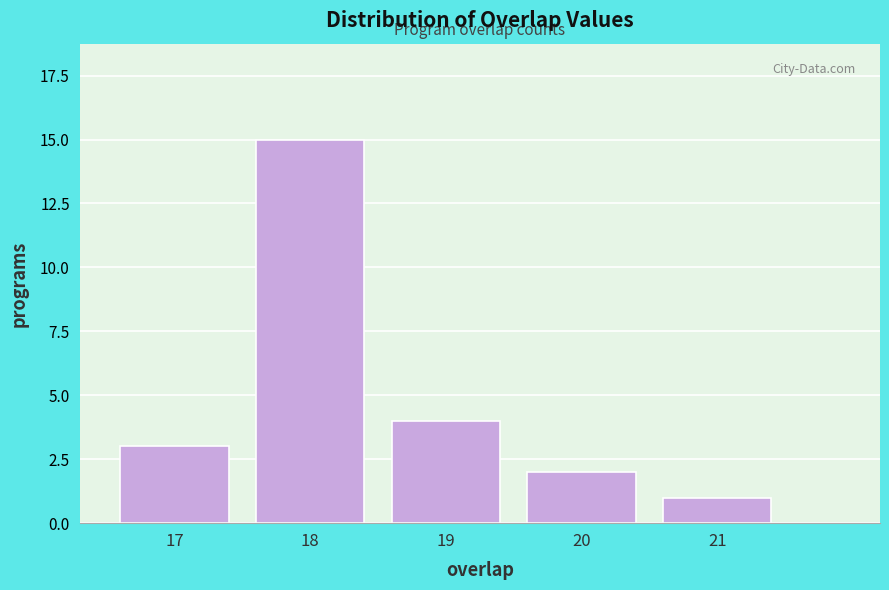

Reading right to left, what are all the values shown in this chart?

1	2	4	15	3